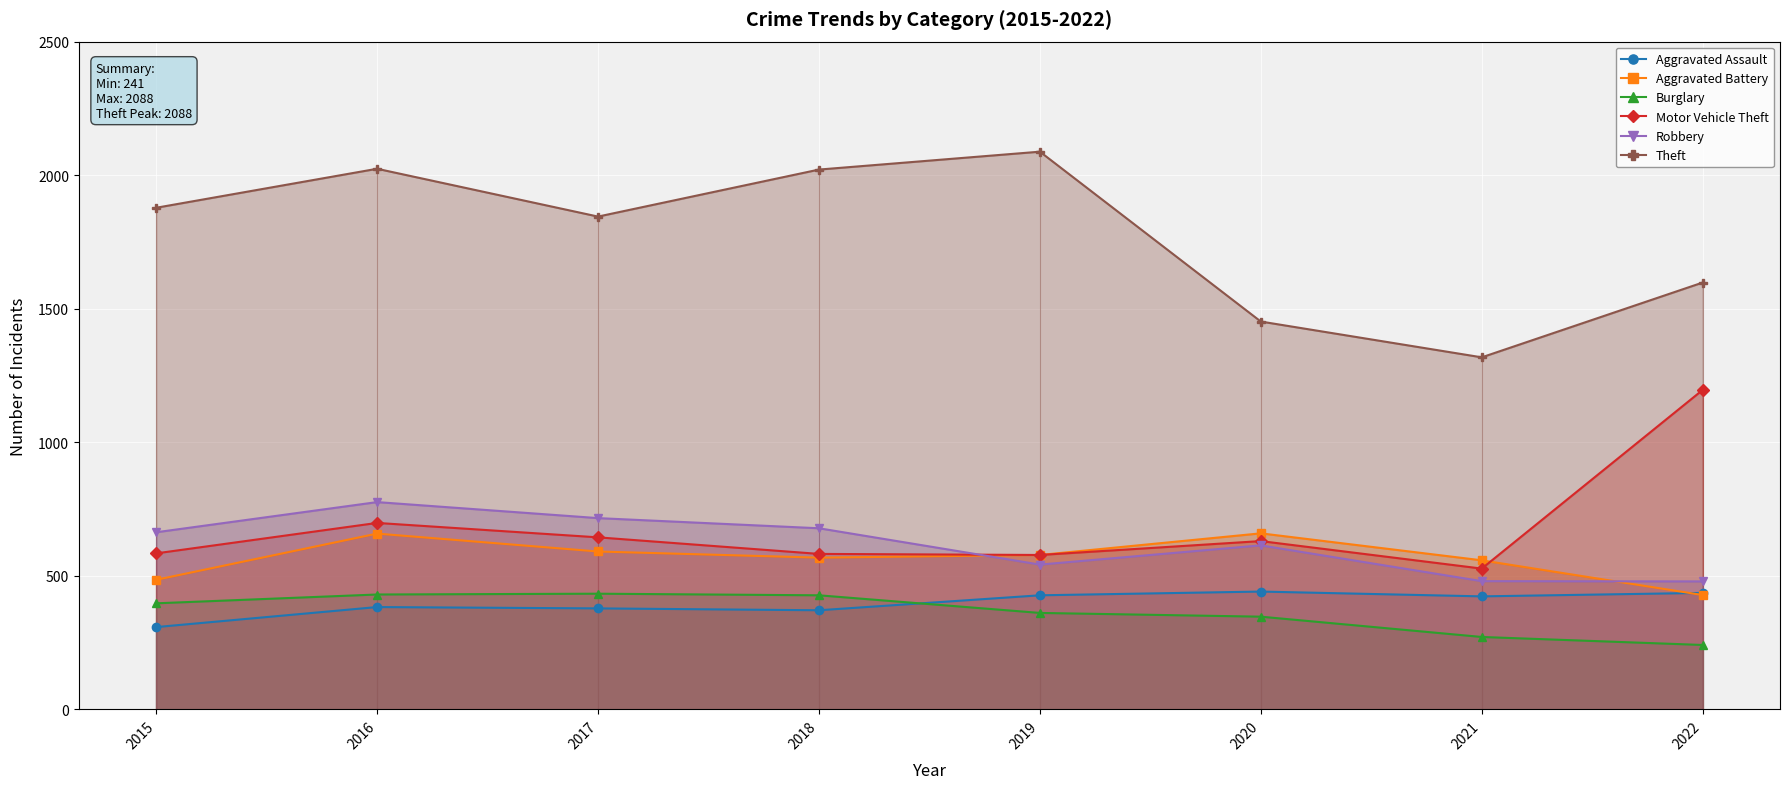

At 2017, list the series in order from smallest to largest.

Aggravated Assault, Burglary, Aggravated Battery, Motor Vehicle Theft, Robbery, Theft